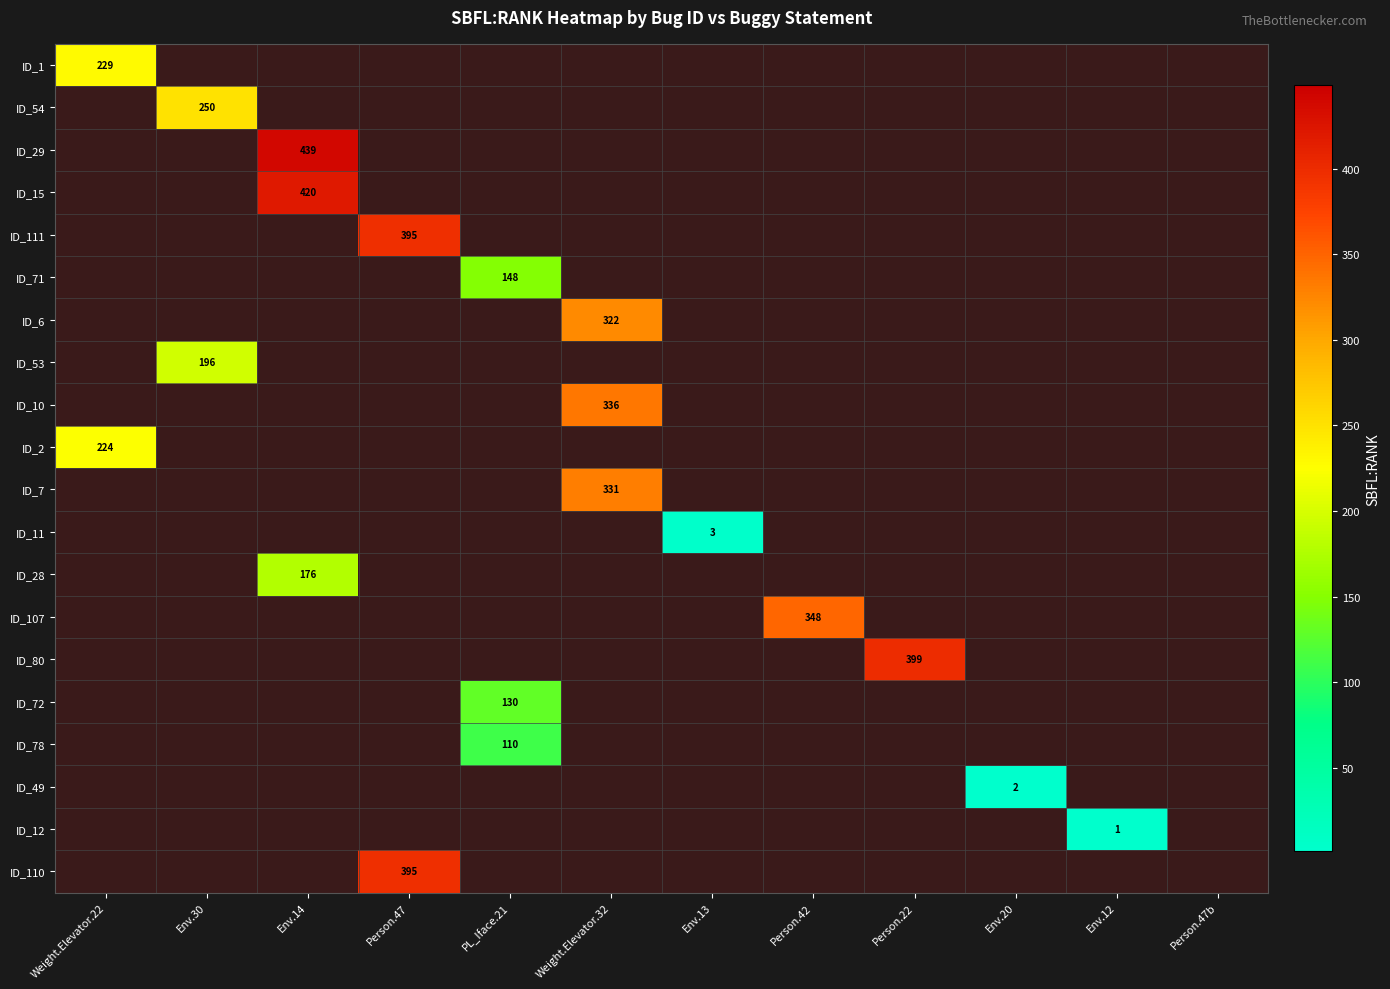

How many categories are shown in the chart?

12